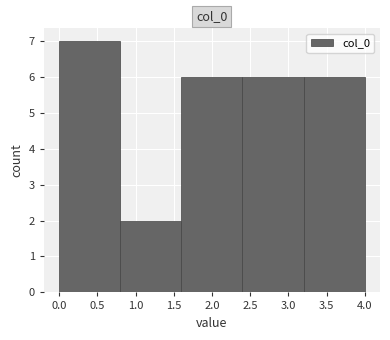

What is the height of the bar covering 0.0 to 0.8 on the x-axis? The values are not printed on the chart, so give them approximately, as read against the axis.

7